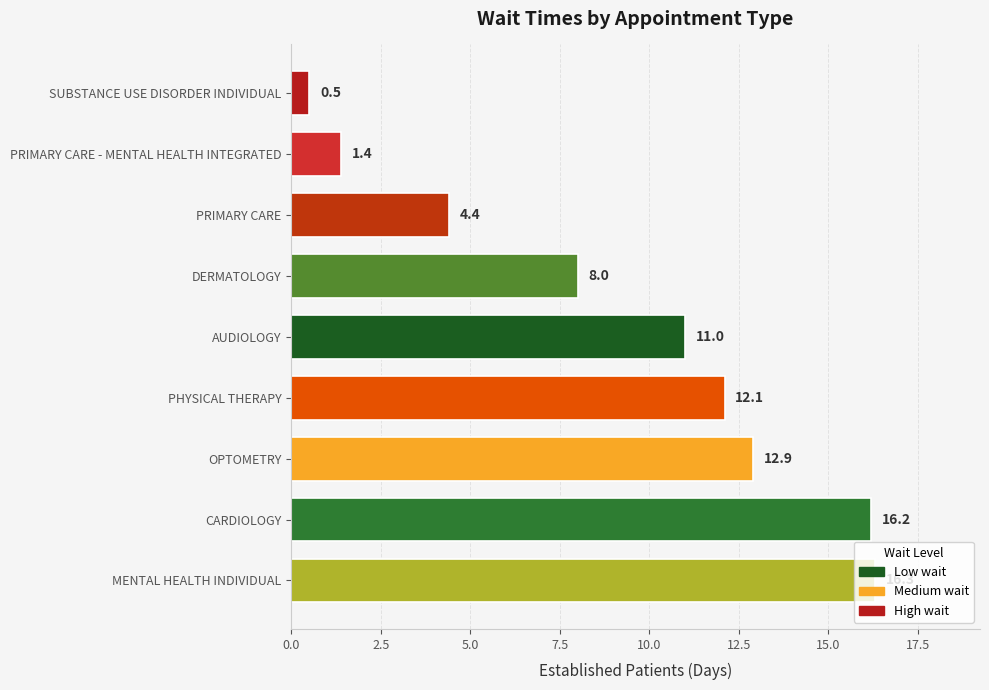

List the labels in order of value, largest first.

MENTAL HEALTH INDIVIDUAL, CARDIOLOGY, OPTOMETRY, PHYSICAL THERAPY, AUDIOLOGY, DERMATOLOGY, PRIMARY CARE, PRIMARY CARE - MENTAL HEALTH INTEGRATED, SUBSTANCE USE DISORDER INDIVIDUAL